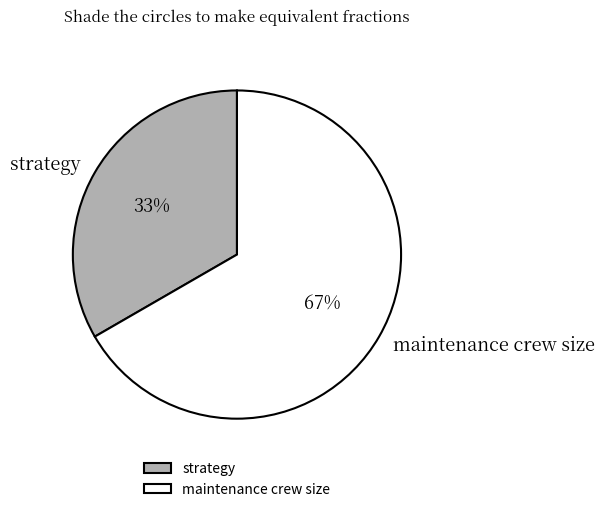

What is the smallest slice in the pie chart?

strategy